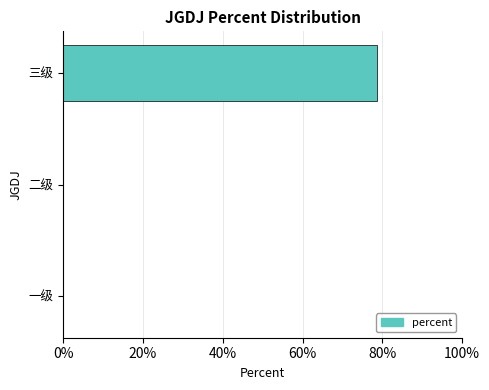

Count the values in the range 0 to 1.

3